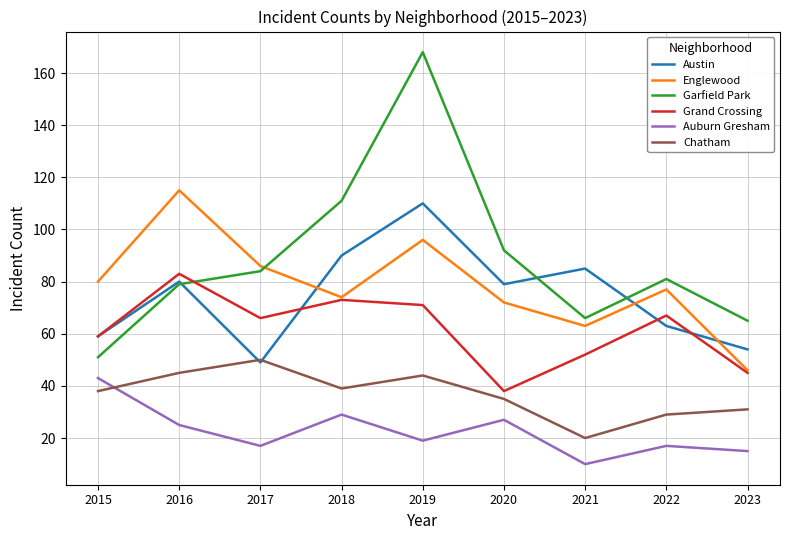

What is the difference between the highest and lowest values at 2019?

149